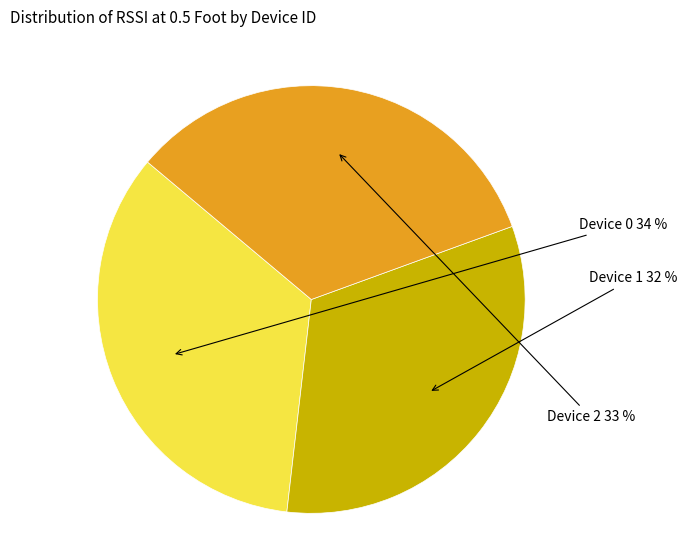

Approximately how many times larger is the value at Device 2 compared to Device 1?

1.0